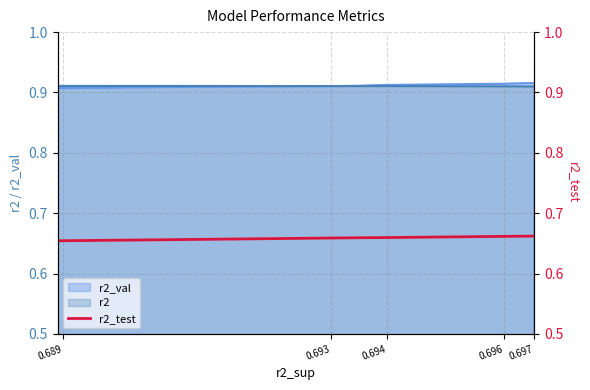

How many categories are shown in the chart?

10